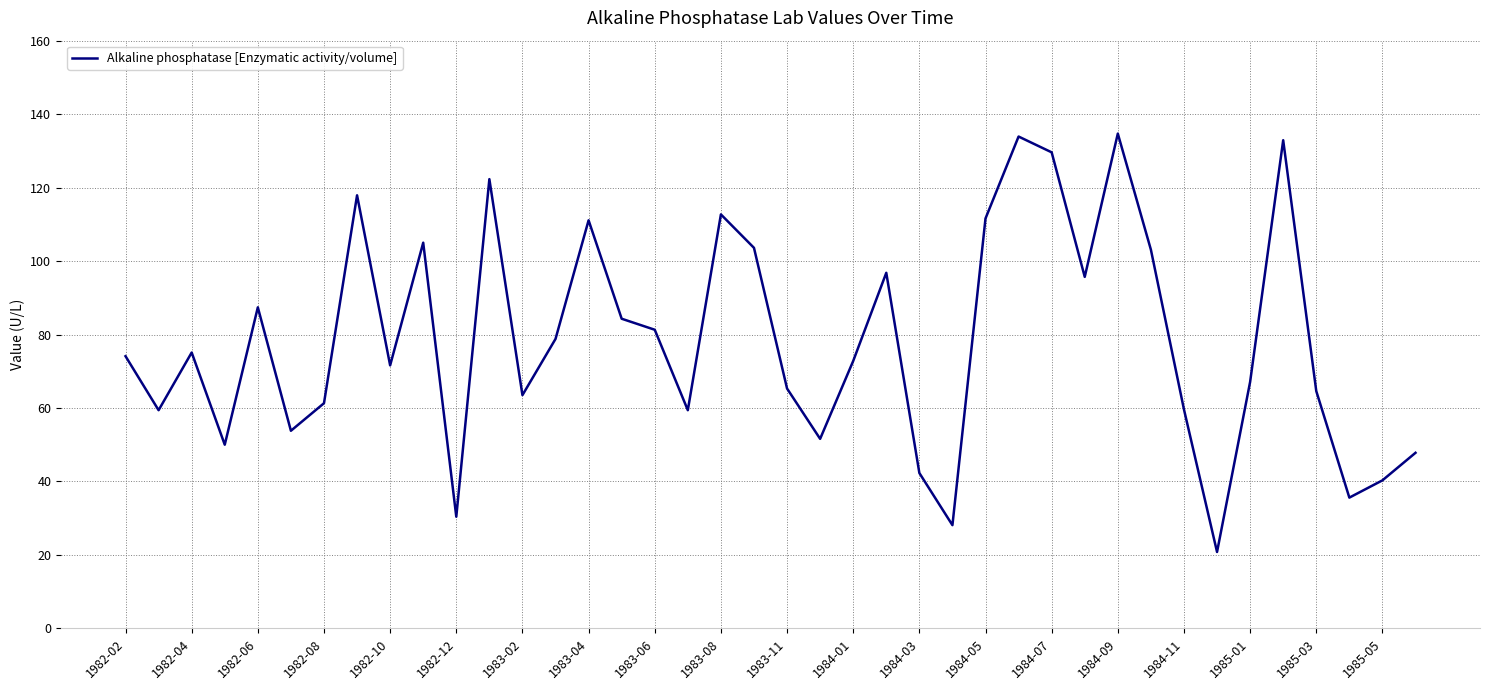

What is the smallest value displayed?

20.8